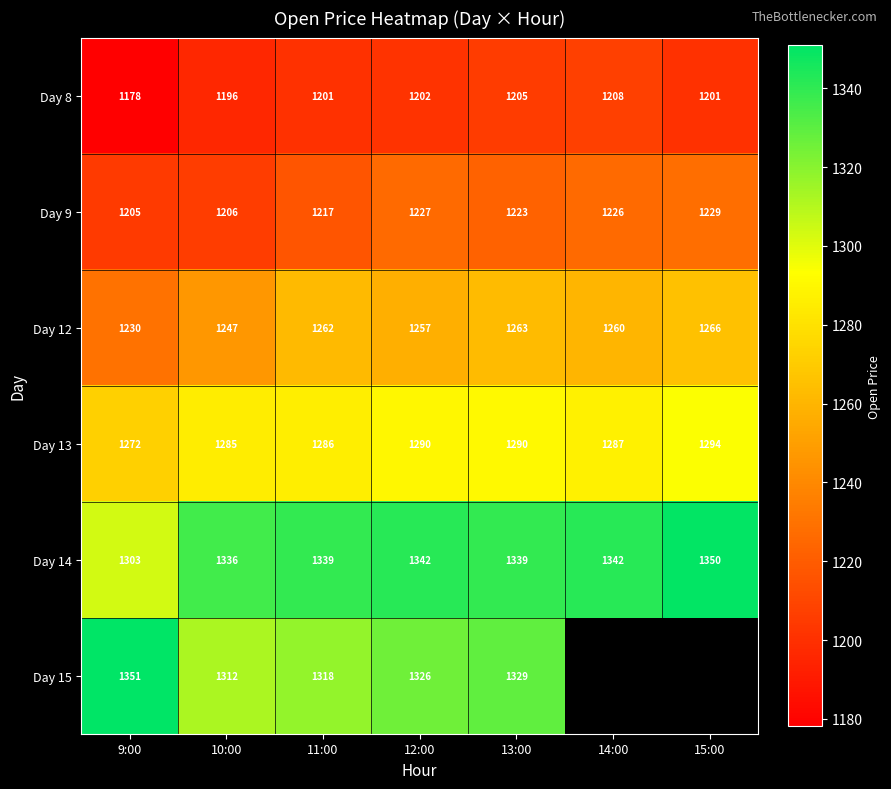

What is the sum of the Day 14 values at 11:00 and 9:00?

2641.9